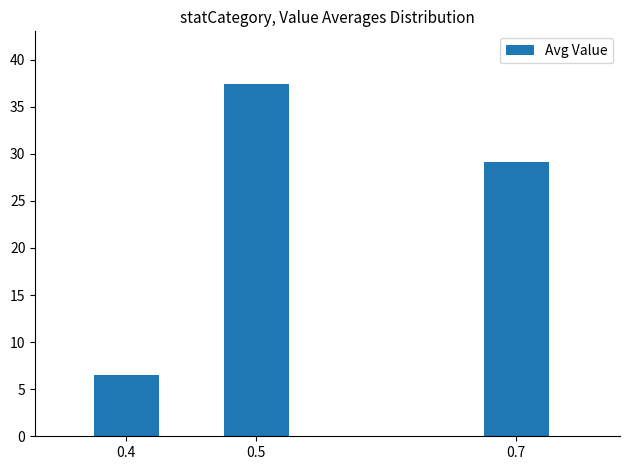

Reading left to right, extract all data points from this chart.

0.4=6.5	0.5=37.4	0.7=29.1